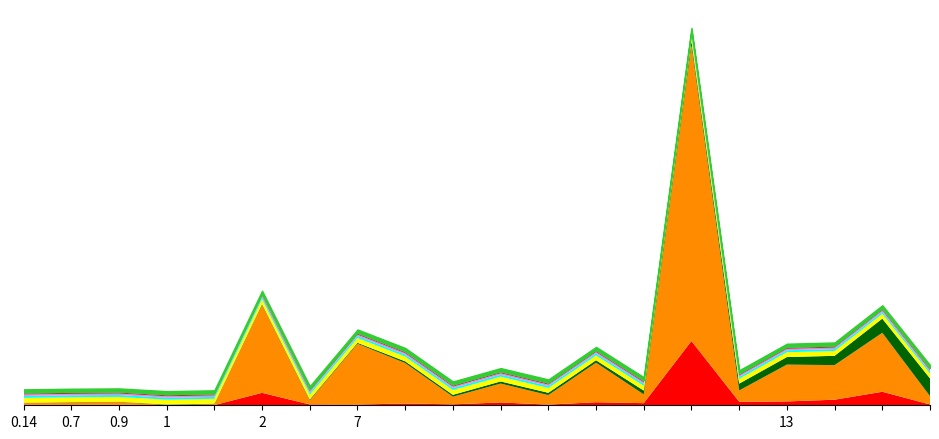

True or false: Recovered and OBJECTID intersect in this chart.

False